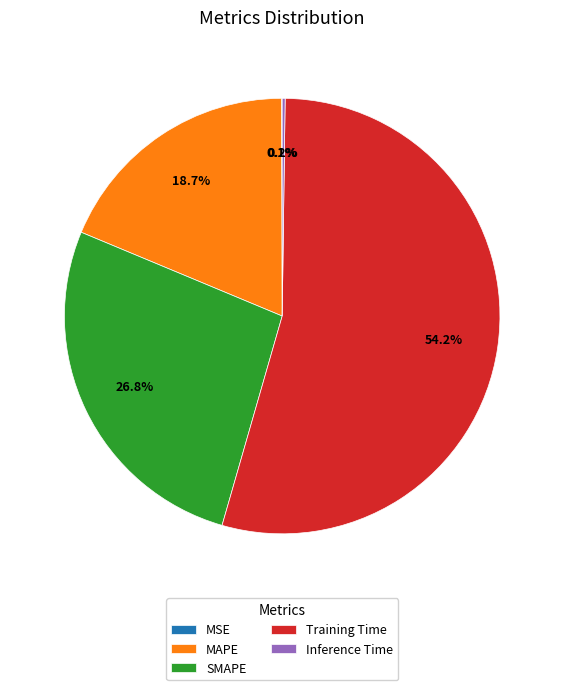

What percentage is the SMAPE slice, to the nearest percent?

27%